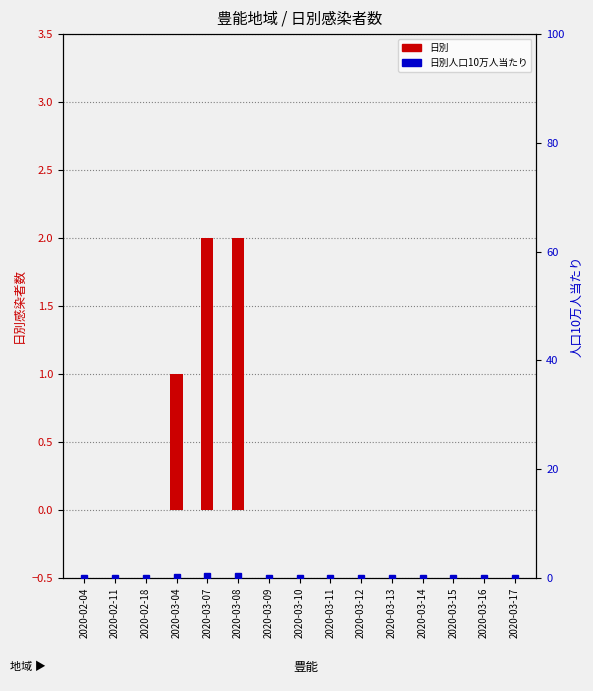

Reading left to right, what are all the values shown in this chart?

日別: 2020-02-04=0.0	2020-02-11=0.0	2020-02-18=0.0	2020-03-04=1.0	2020-03-07=2.0	2020-03-08=2.0	2020-03-09=0.0	2020-03-10=0.0	2020-03-11=0.0	2020-03-12=0.0	2020-03-13=0.0	2020-03-14=0.0	2020-03-15=0.0	2020-03-16=0.0	2020-03-17=0.0
日別人口10万人当たり: 2020-02-04=0.0	2020-02-11=0.0	2020-02-18=0.0	2020-03-04=0.1	2020-03-07=0.3	2020-03-08=0.3	2020-03-09=0.0	2020-03-10=0.0	2020-03-11=0.0	2020-03-12=0.0	2020-03-13=0.0	2020-03-14=0.0	2020-03-15=0.0	2020-03-16=0.0	2020-03-17=0.0